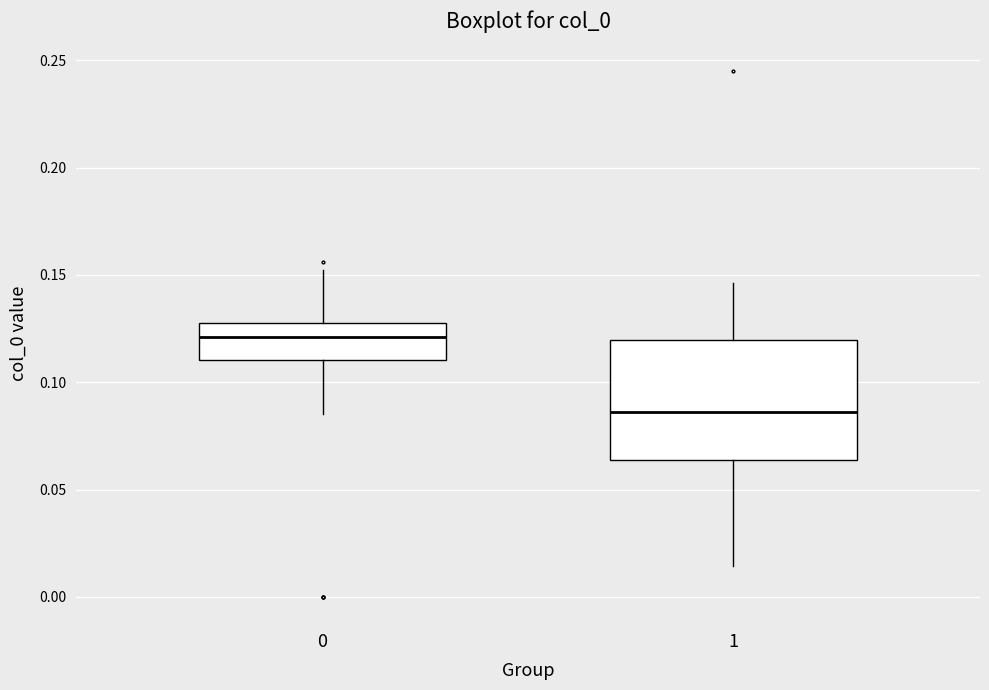

Where is the upper edge of the box at x = 0 on the y-axis? The values are not printed on the chart, so give them approximately, as read against the axis.

0.130